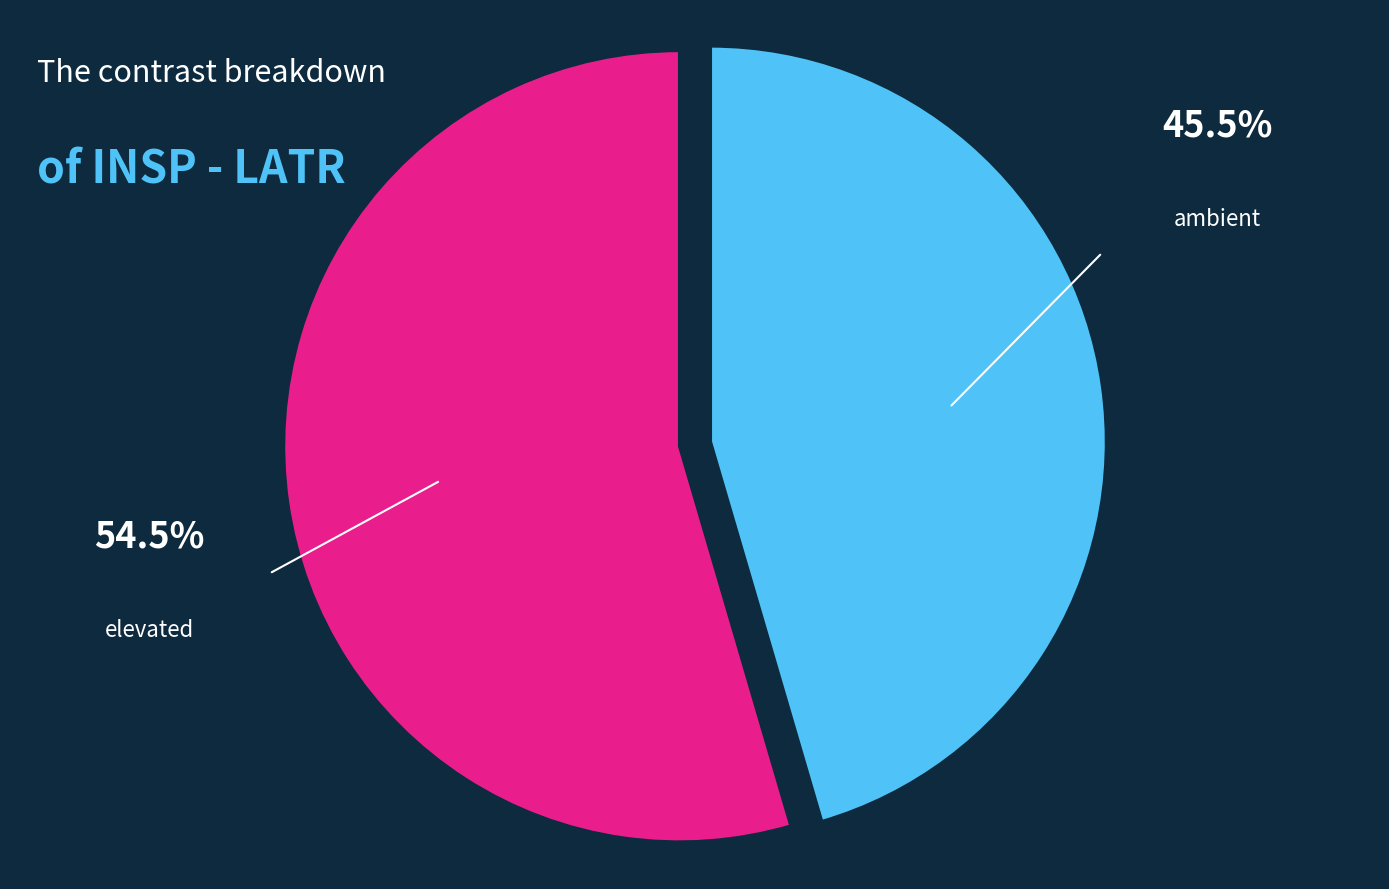

Do elevated and ambient together represent more than half of the pie?

Yes